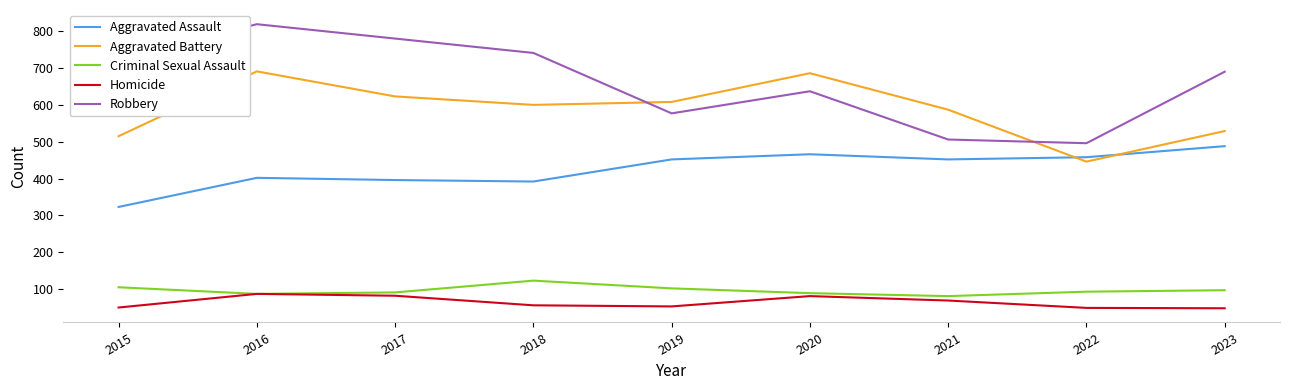

What is the spread (max minus min) of values at 2015?

676